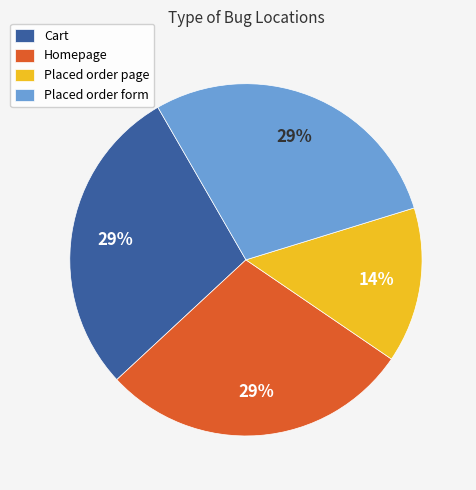

To the nearest percent, what is the combined percentage of Homepage and Cart?

57%